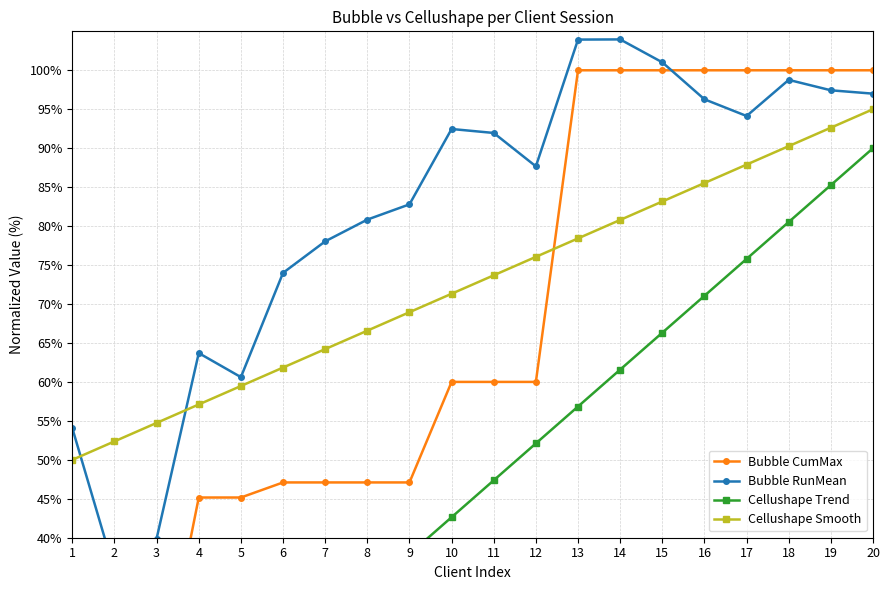

The Cellushape Trend series shows 33.2 at 8. True or false?

True